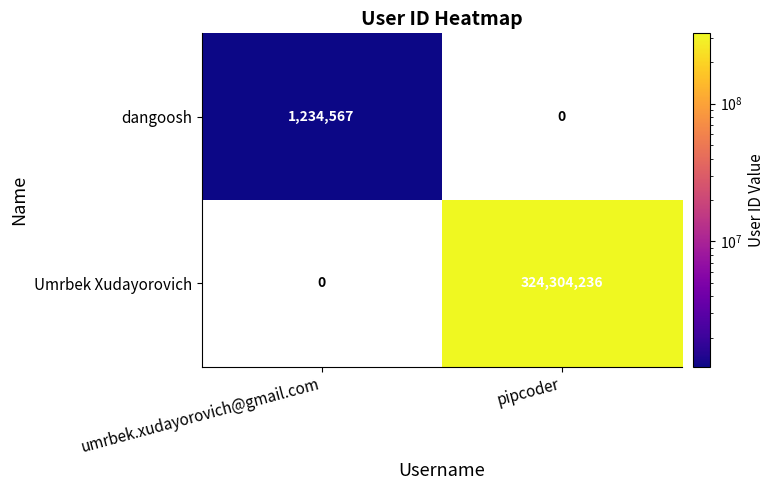

At which label does dangoosh reach its peak?

umrbek.xudayorovich@gmail.com